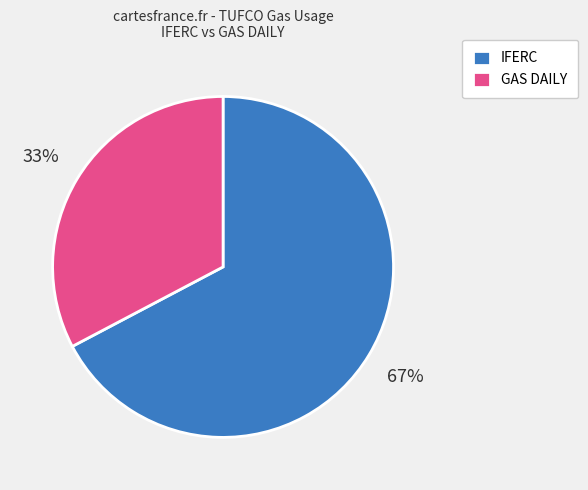

Between IFERC and GAS DAILY, which is larger?

IFERC